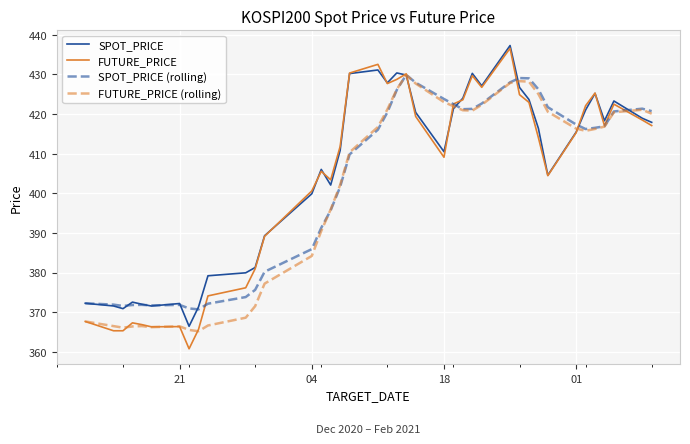

Which series has the widest spread of values?

FUTURE_PRICE